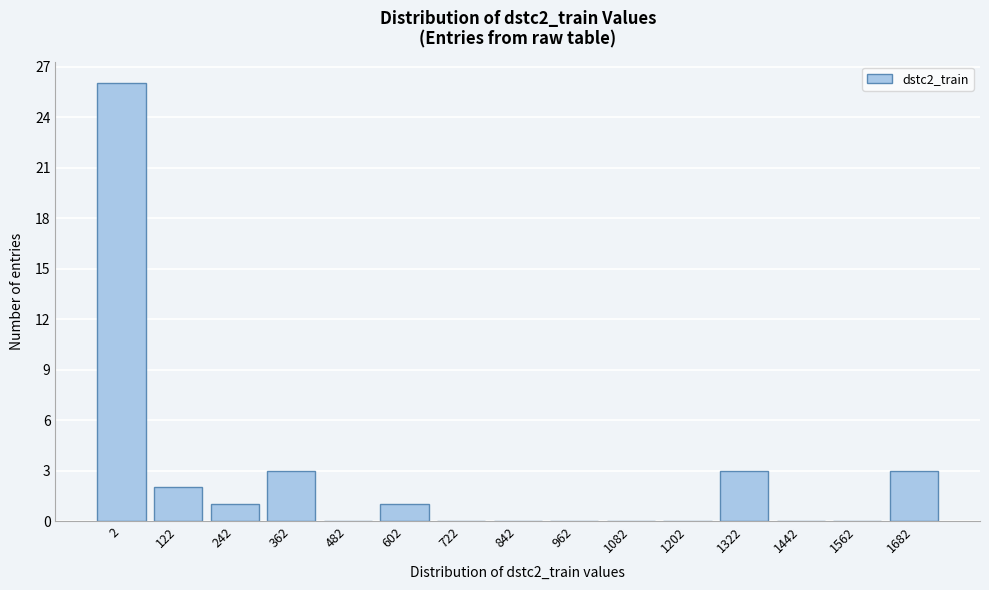

Reading left to right, transcribe all the data shown in this chart.

2=26	122=2	242=1	362=3	482=0	602=1	722=0	842=0	962=0	1082=0	1202=0	1322=3	1442=0	1562=0	1682=3